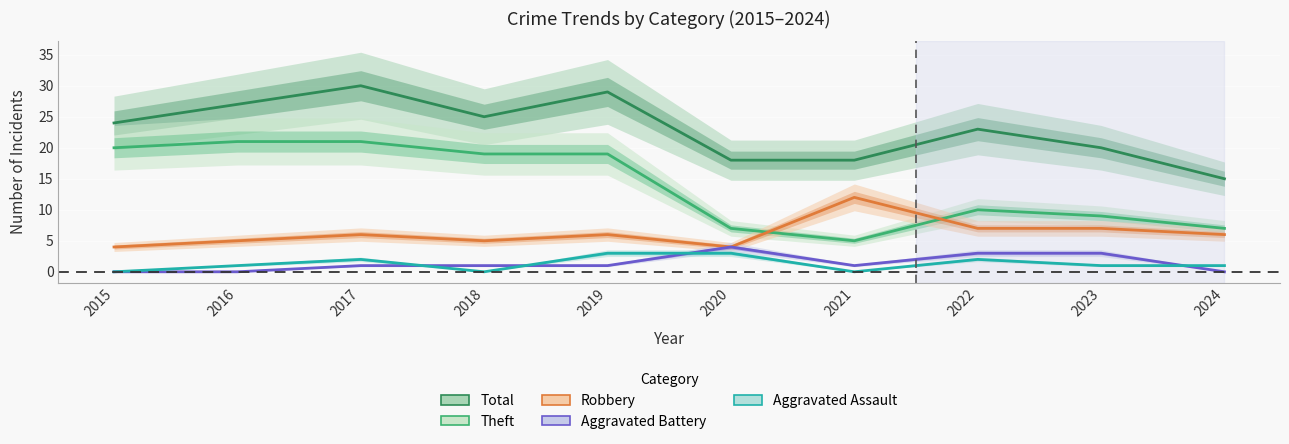

Reading left to right, extract all data points from this chart.

Total: 2015=24	2016=27	2017=30	2018=25	2019=29	2020=18	2021=18	2022=23	2023=20	2024=15
Theft: 2015=20	2016=21	2017=21	2018=19	2019=19	2020=7	2021=5	2022=10	2023=9	2024=7
Robbery: 2015=4	2016=5	2017=6	2018=5	2019=6	2020=4	2021=12	2022=7	2023=7	2024=6
Aggravated Battery: 2015=0	2016=0	2017=1	2018=1	2019=1	2020=4	2021=1	2022=3	2023=3	2024=0
Aggravated Assault: 2015=0	2016=1	2017=2	2018=0	2019=3	2020=3	2021=0	2022=2	2023=1	2024=1